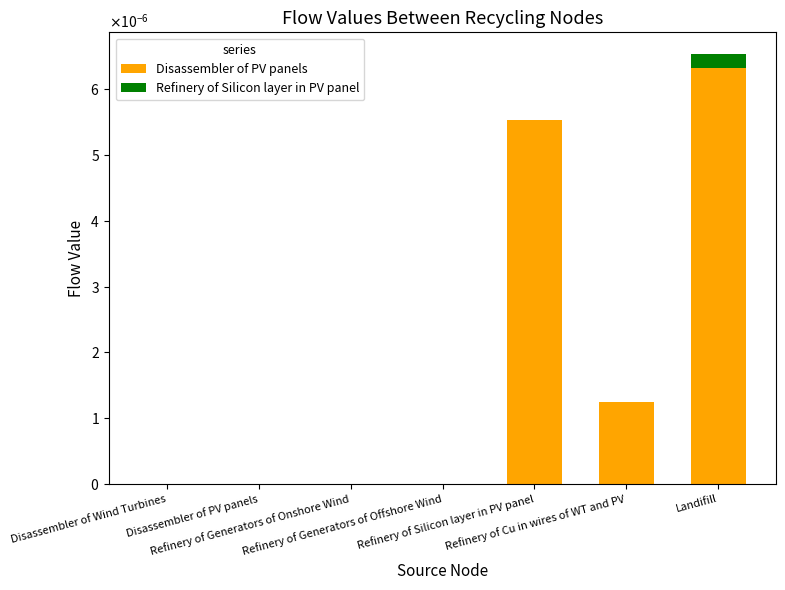

Are the bars grouped side by side (vs. stacked)?

No